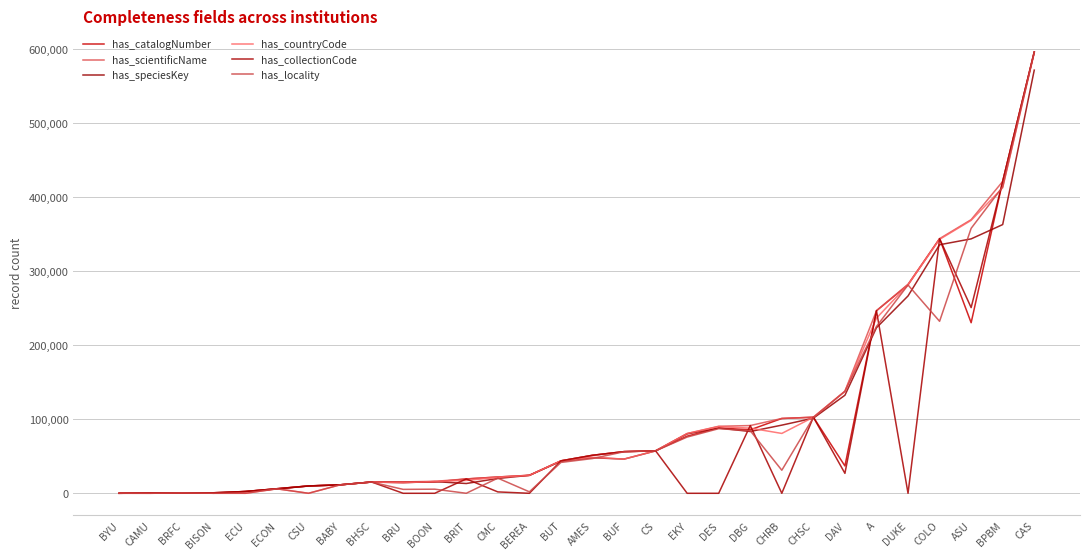

Is this an area chart (filled region under the line)?

No